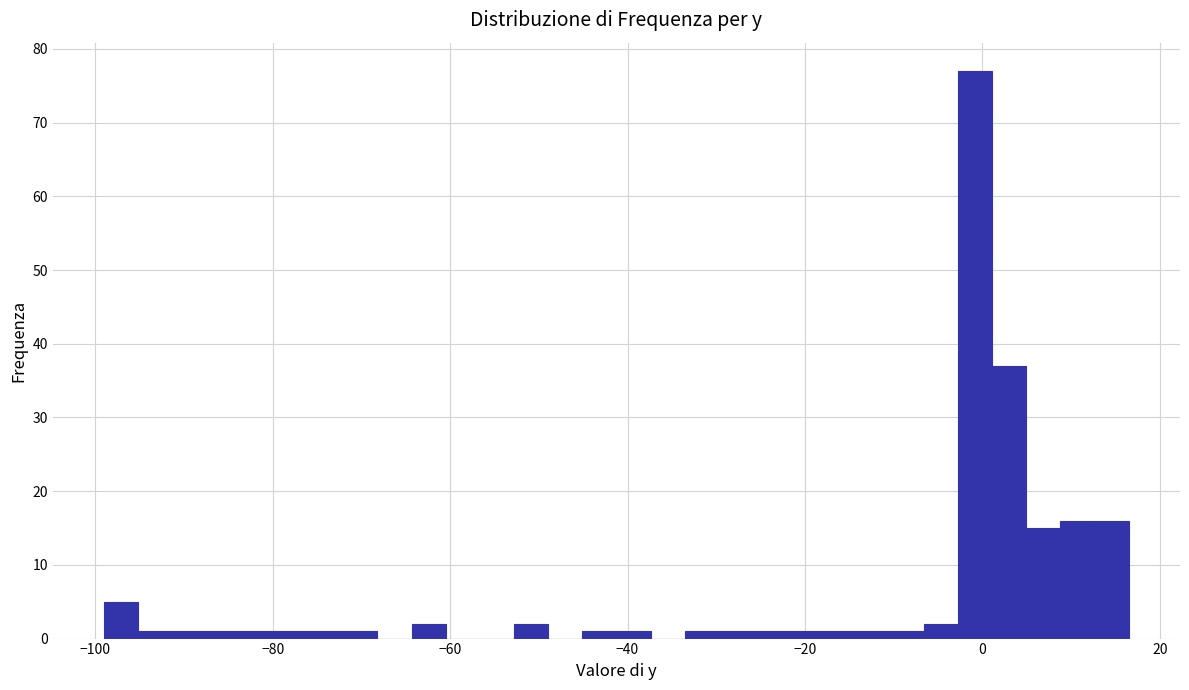

Around what value on the x-axis is the tallest bar? Give the approximate position of its centre, as read against the axis.

0